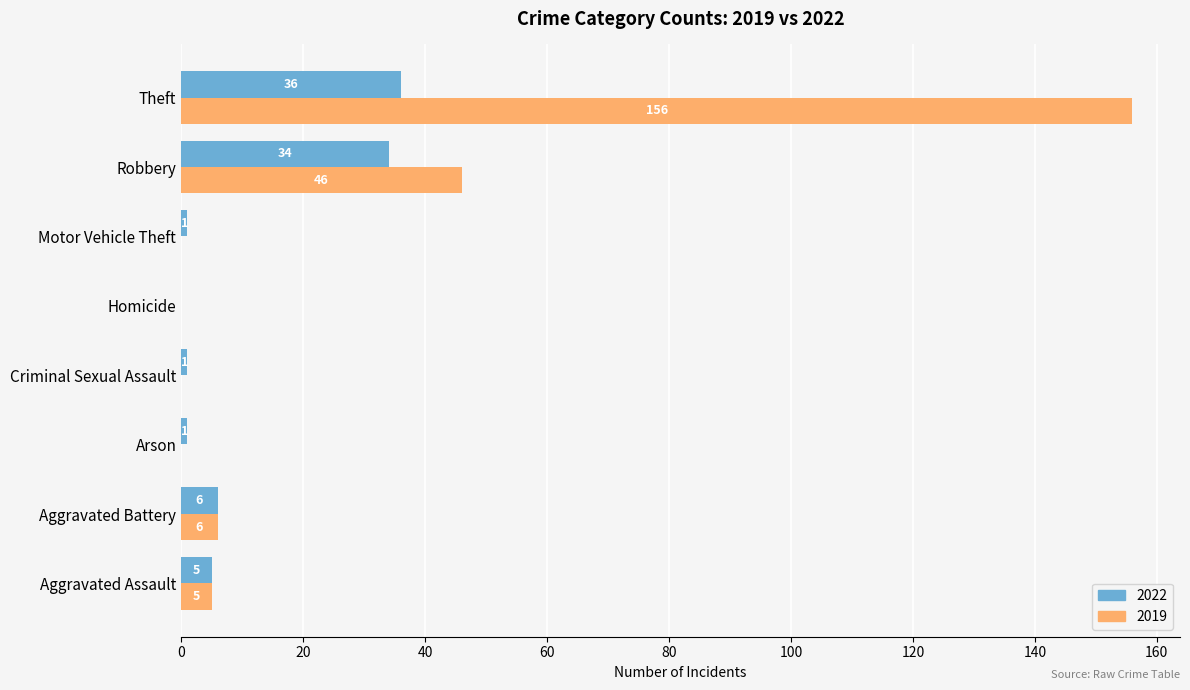

The 2022 series shows 0 at Homicide. True or false?

True